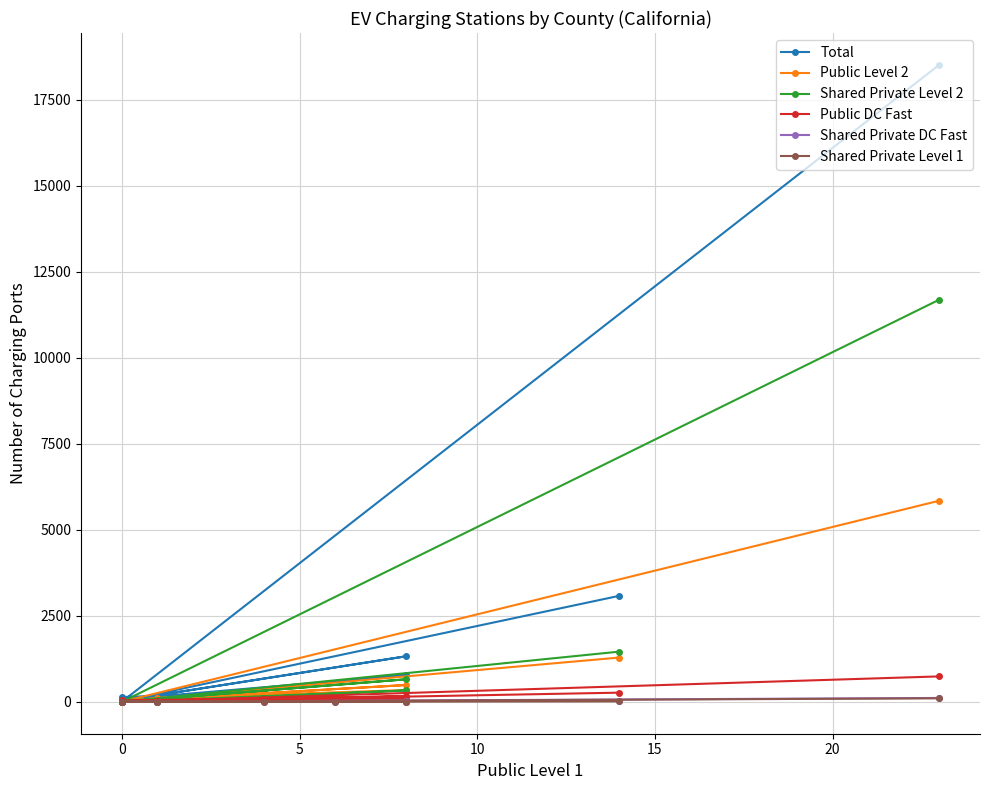

Where is the first local minimum for Shared Private DC Fast?

7